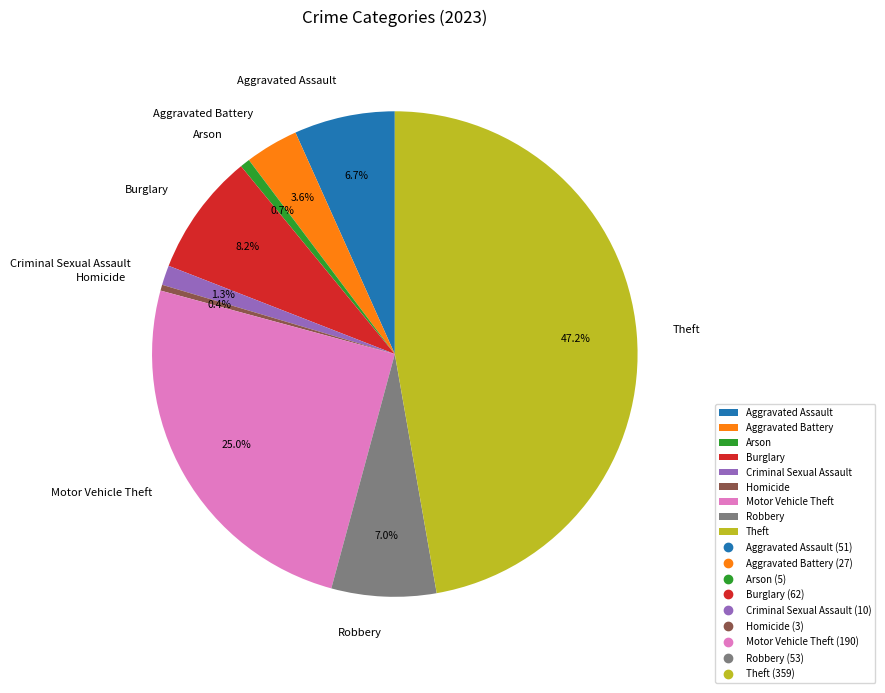

To the nearest percent, what is the average slice percentage?

11%